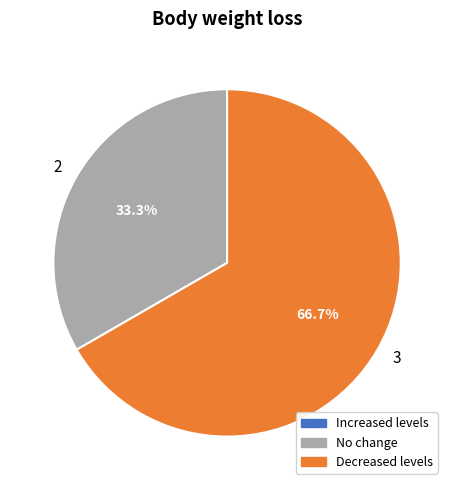

Do 3 and 2 together represent more than half of the pie?

Yes